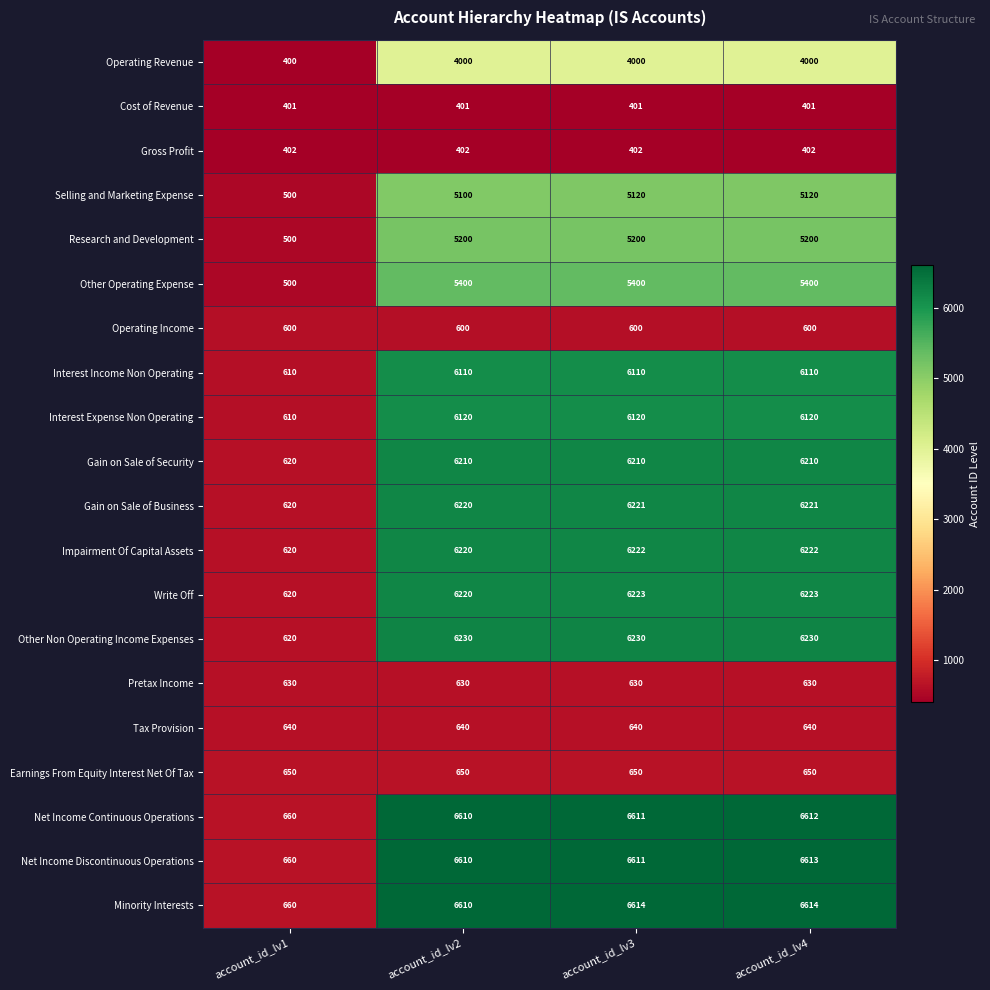

What is the average value of the Other Operating Expense series?

4175